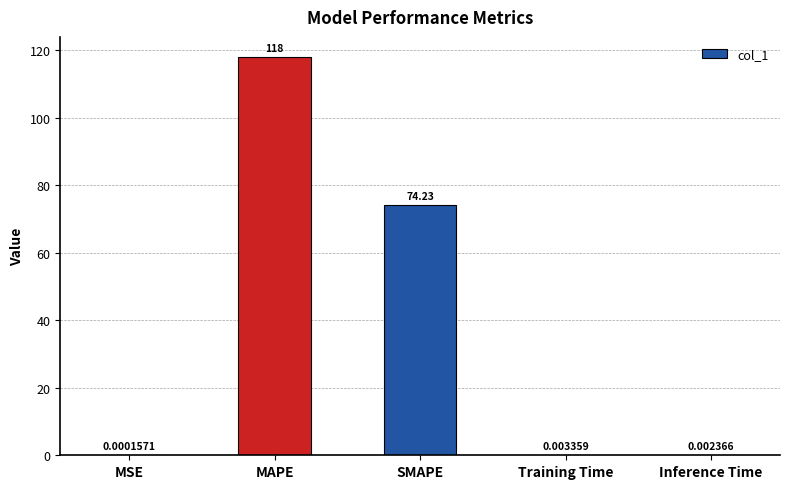

True or false: the data shows 40.5 at SMAPE.

False